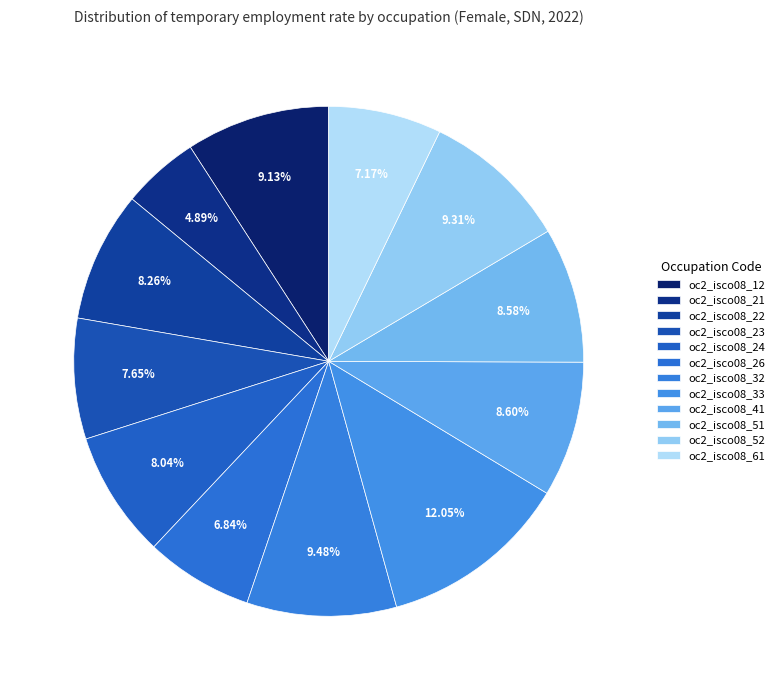

Does oc2_isco08_41 account for over 50% of the chart?

No